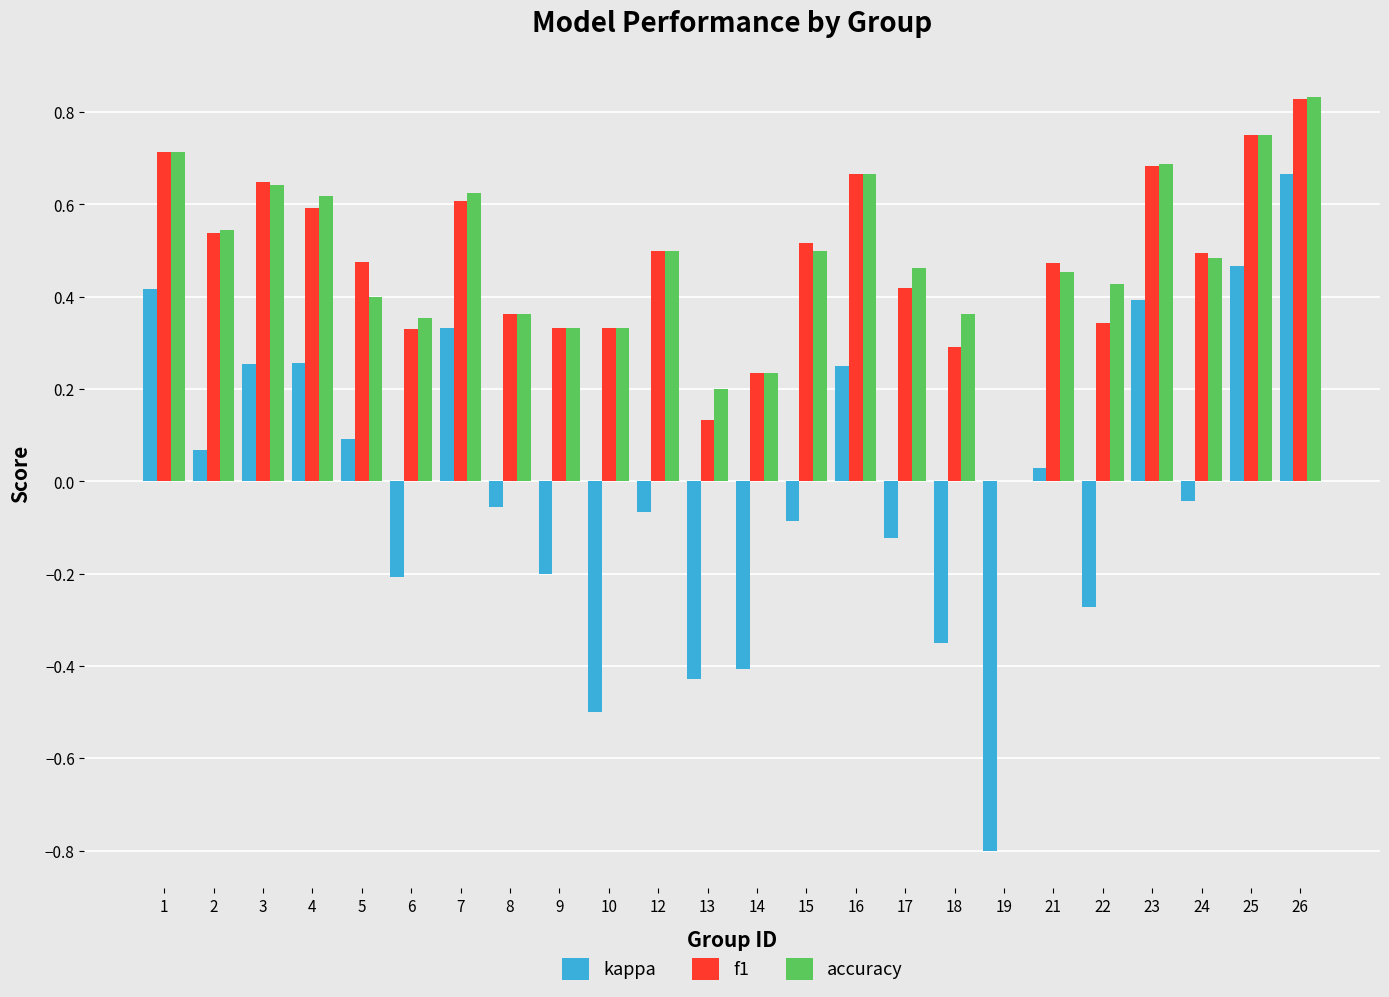

The value of f1 at 19 is 0.3. True or false?

False